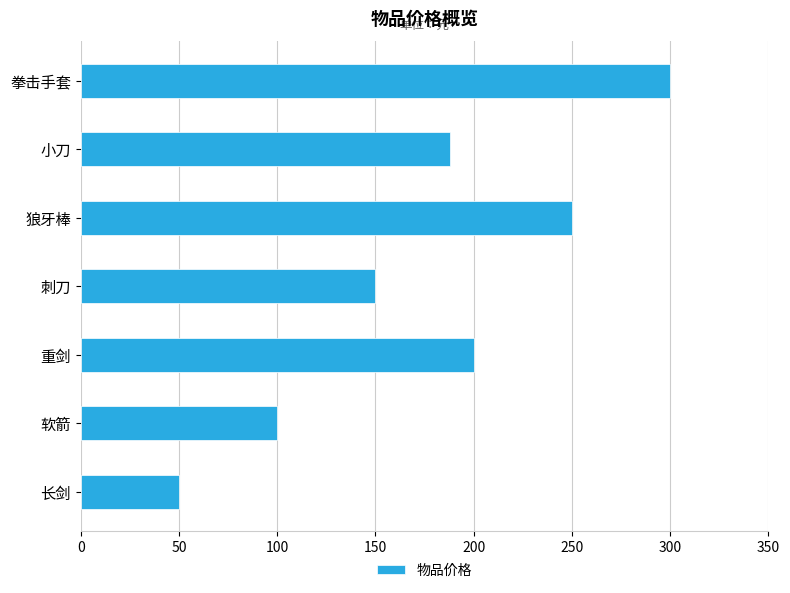

Is it true that the value at 小刀 is 106?

False